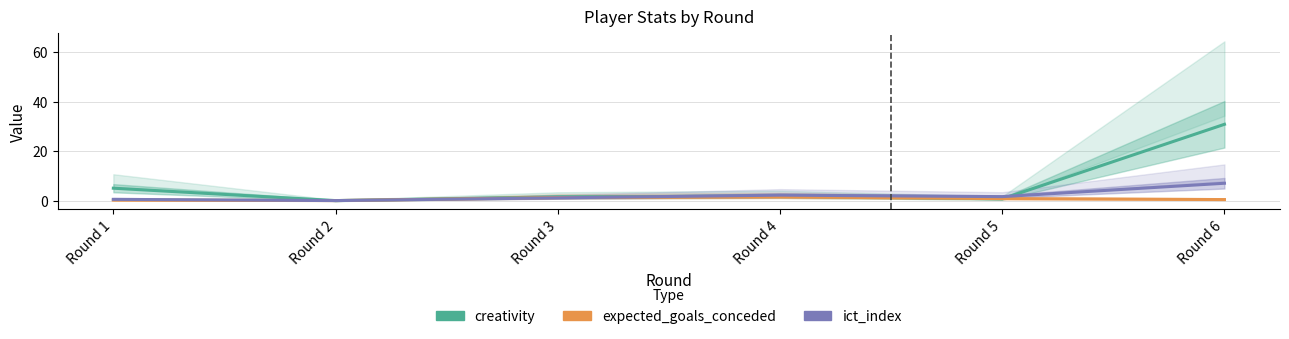

What are all the series names shown in the legend?

creativity, expected_goals_conceded, ict_index